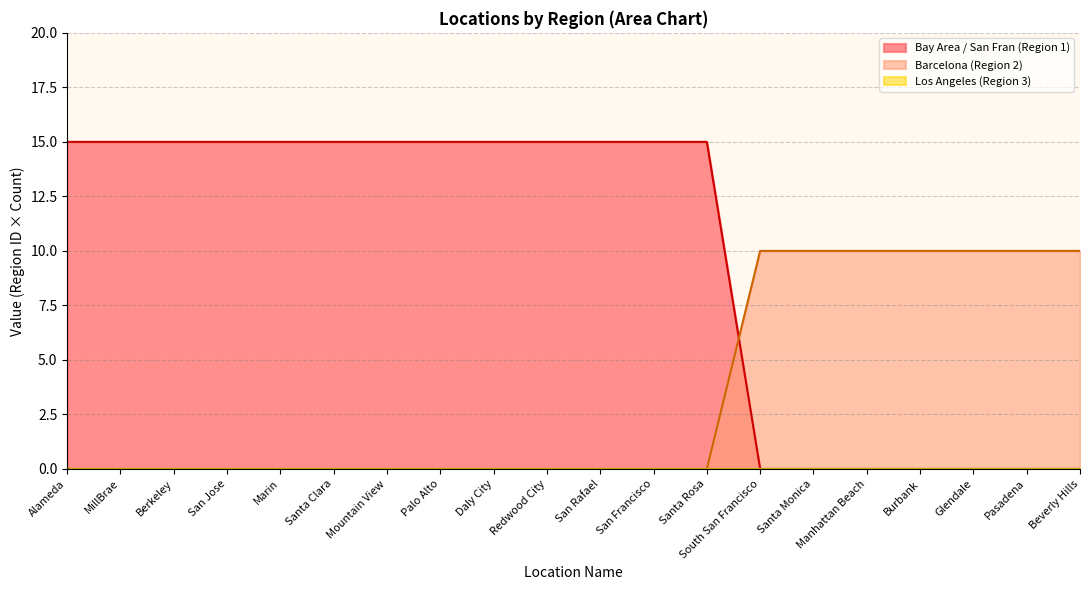

Does the chart have visible grid lines?

Yes